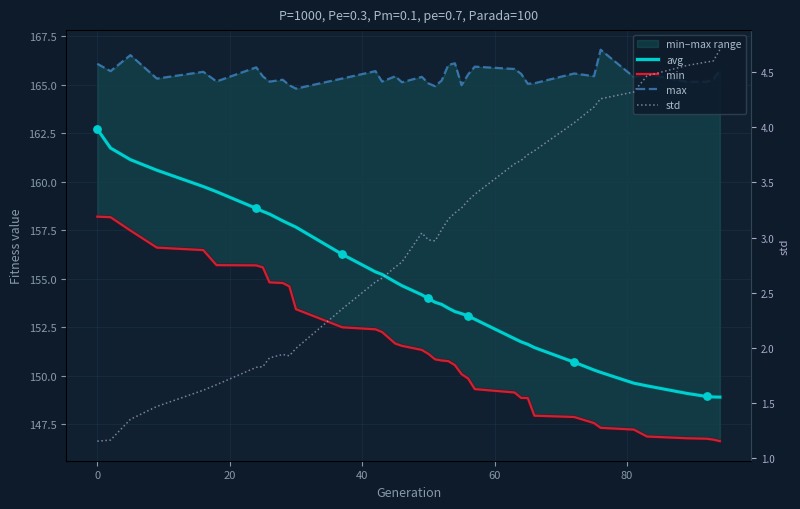

Which series has the largest Y range (max minus min)?

avg